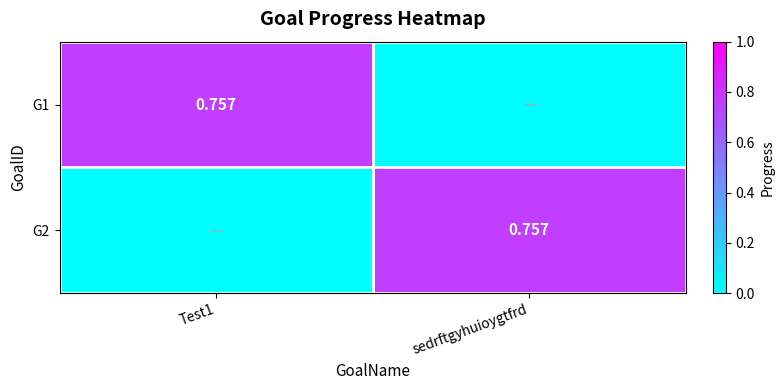

Which category has the highest value in the G1 series?

Test1